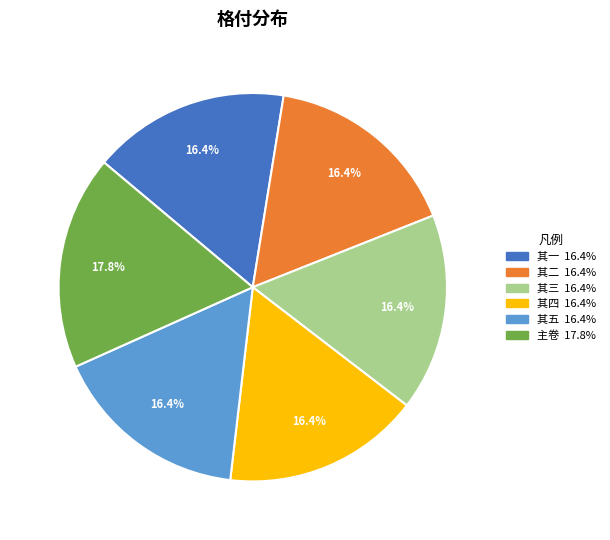

Is there any slice that represents more than half of the pie?

No